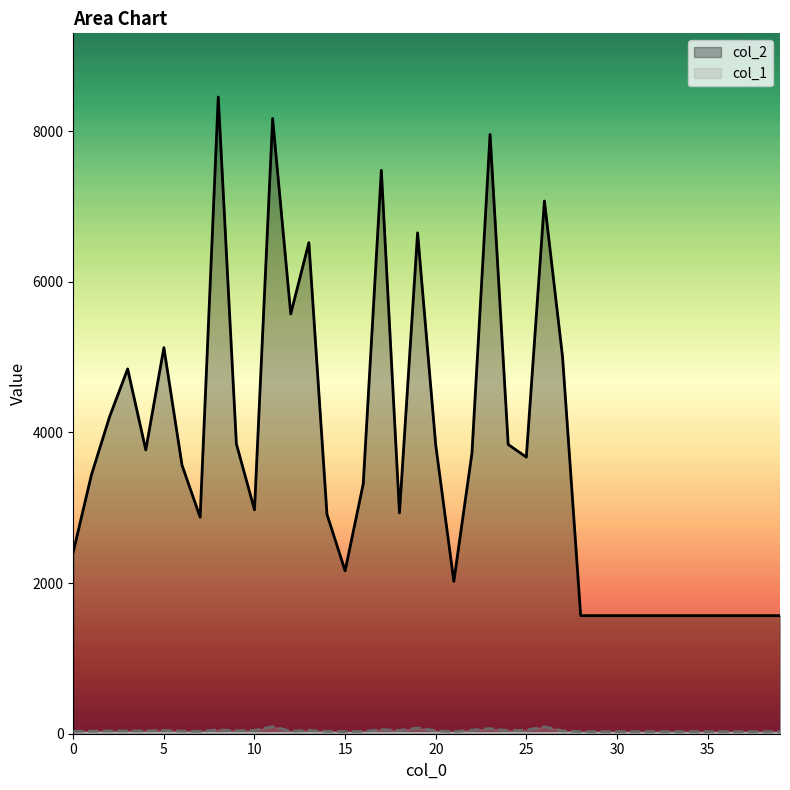

Rank the series at 20 from highest to lowest value.

col_2, col_1